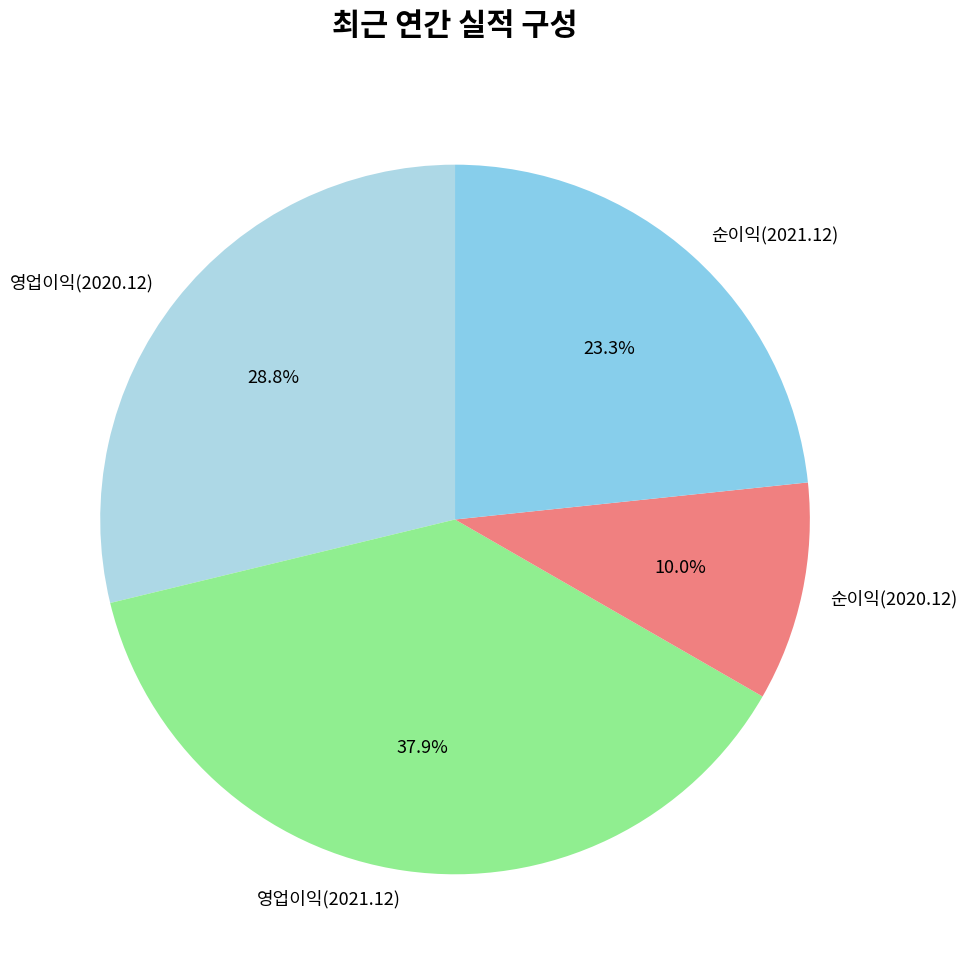

True or false: 순이익(2020.12) accounts for 1% of the total.

False